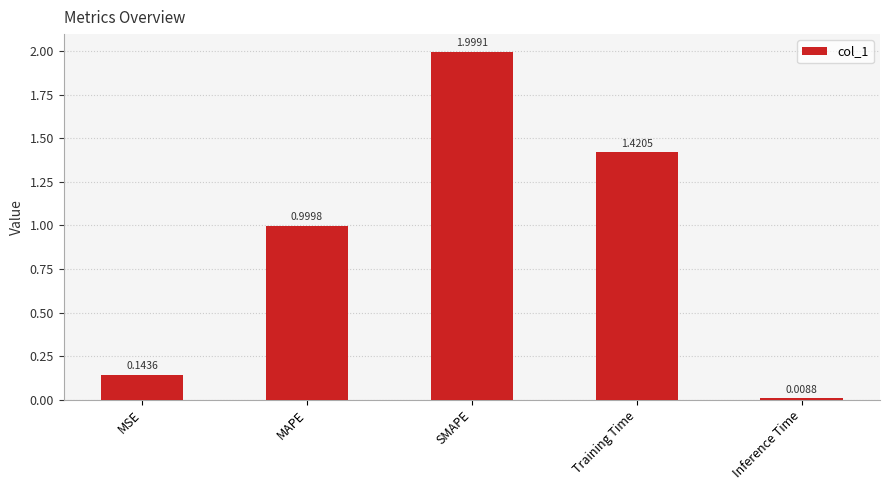

Rank the categories by value from lowest to highest.

Inference Time, MSE, MAPE, Training Time, SMAPE